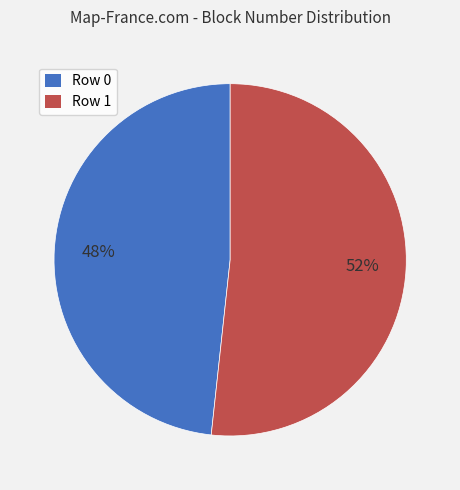

How many segments does this pie chart have?

2